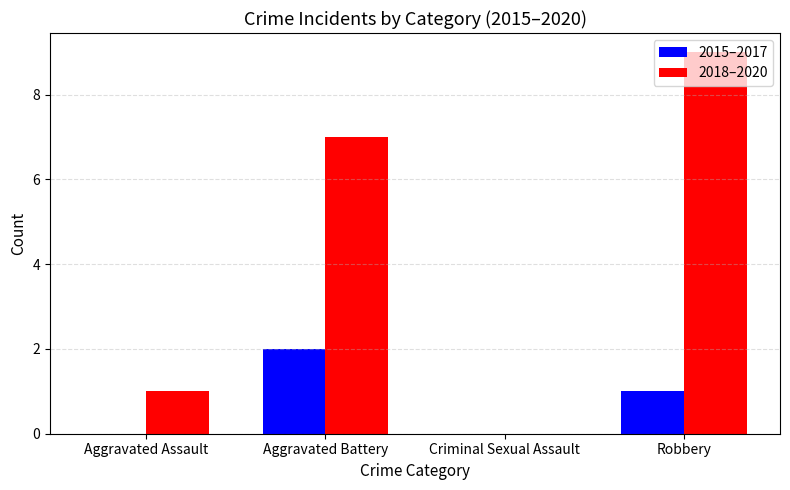

Count the number of categories in the chart.

4